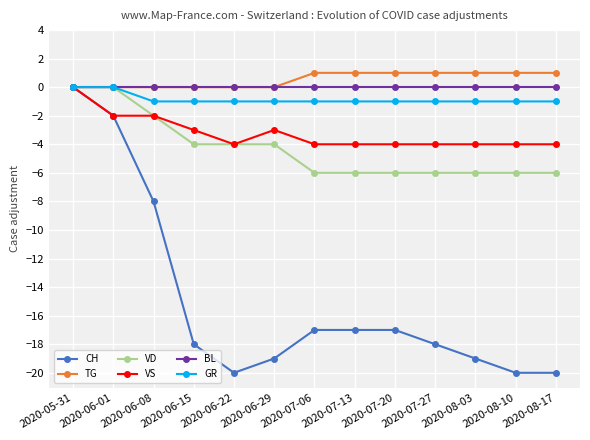

What is the difference between the second highest and minimum values in the GR series?

1